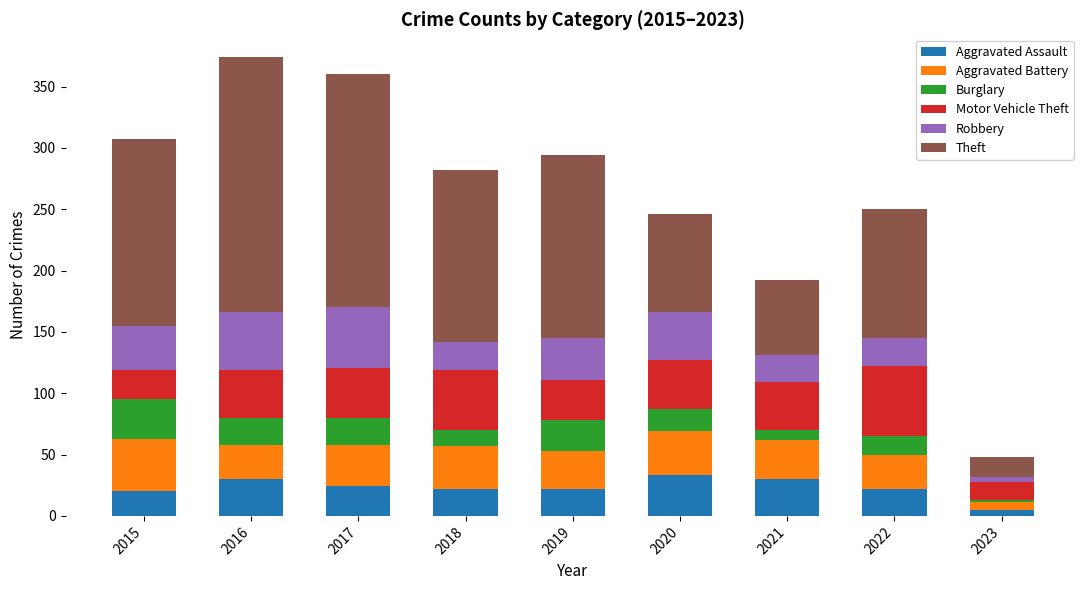

What is the highest value of the Aggravated Assault series?

33